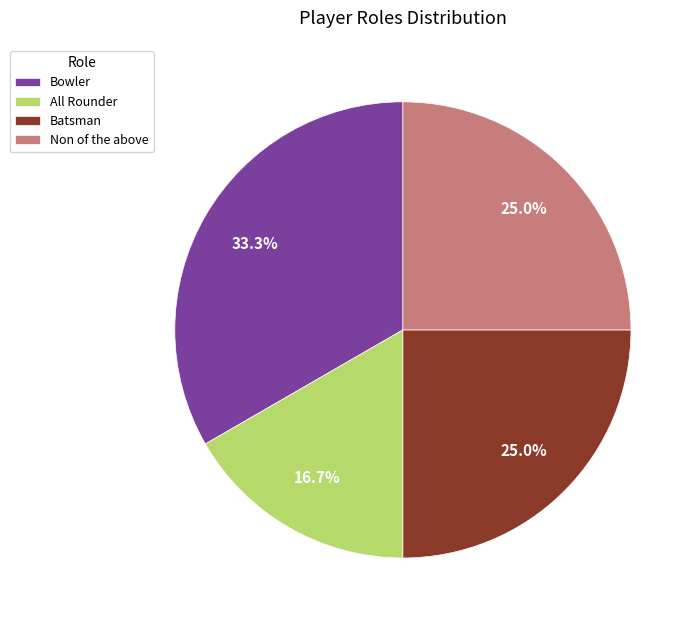

What percentage is NOT represented by Batsman?

75.0%